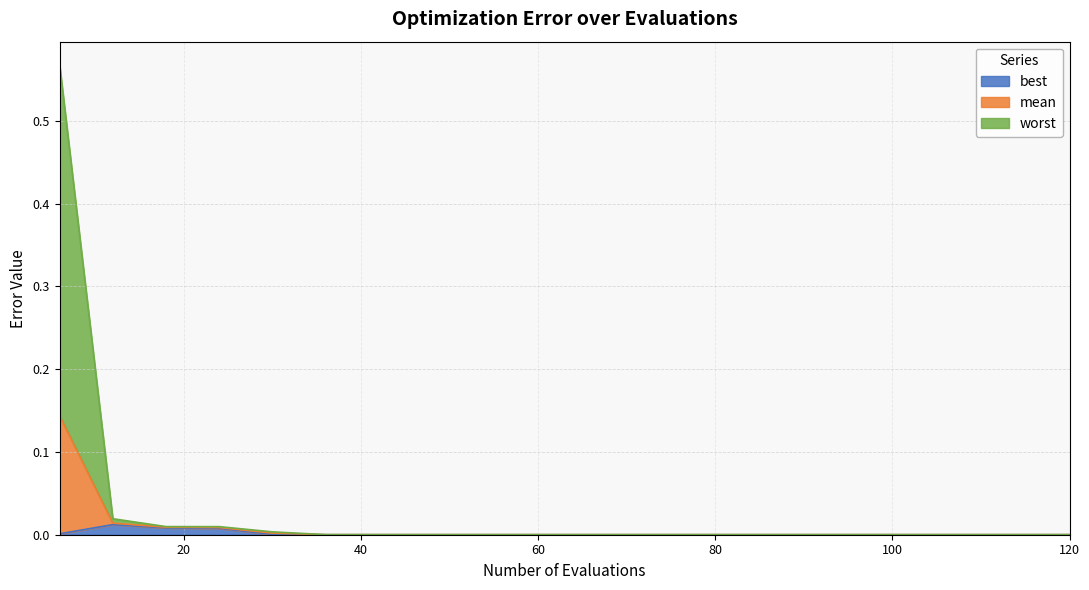

Which has a higher value, 42 or 48?

42